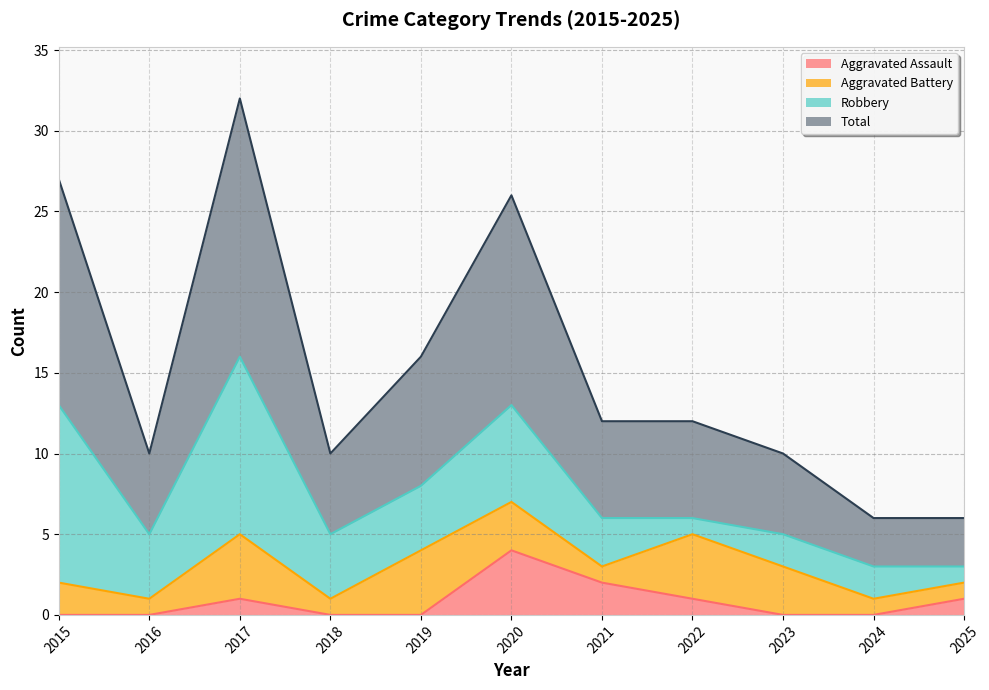

True or false: Total and Aggravated Assault intersect in this chart.

False